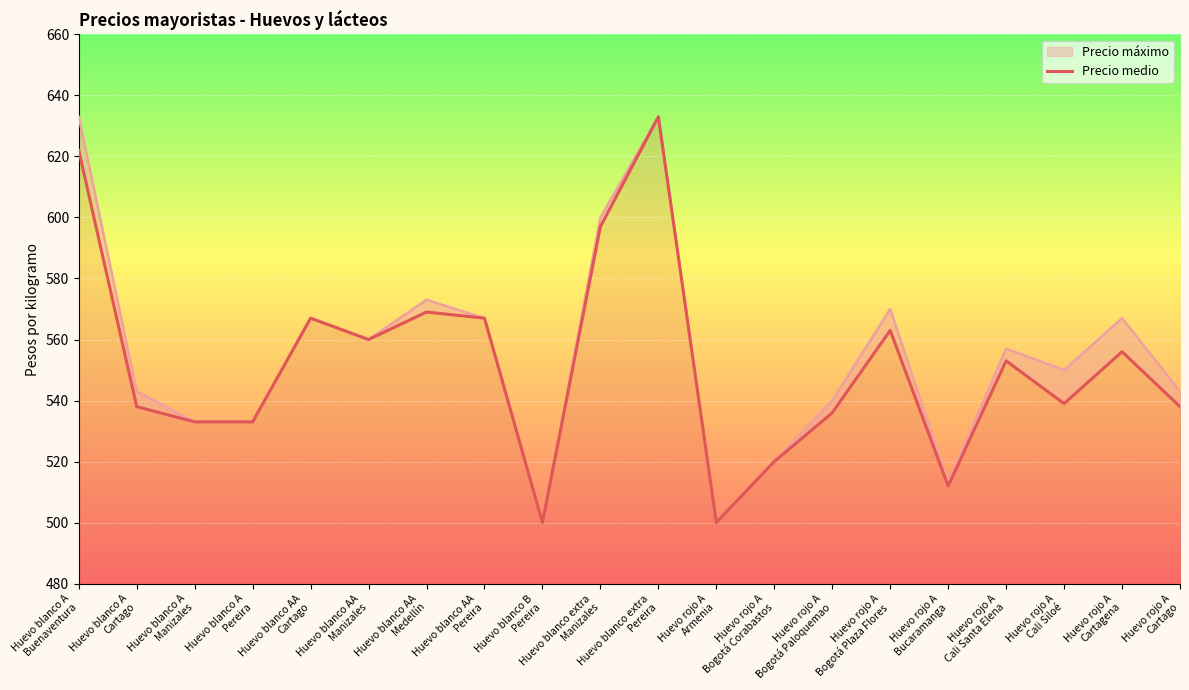

At which category does the data reach its first local peak?

Huevo blanco AA
Cartago